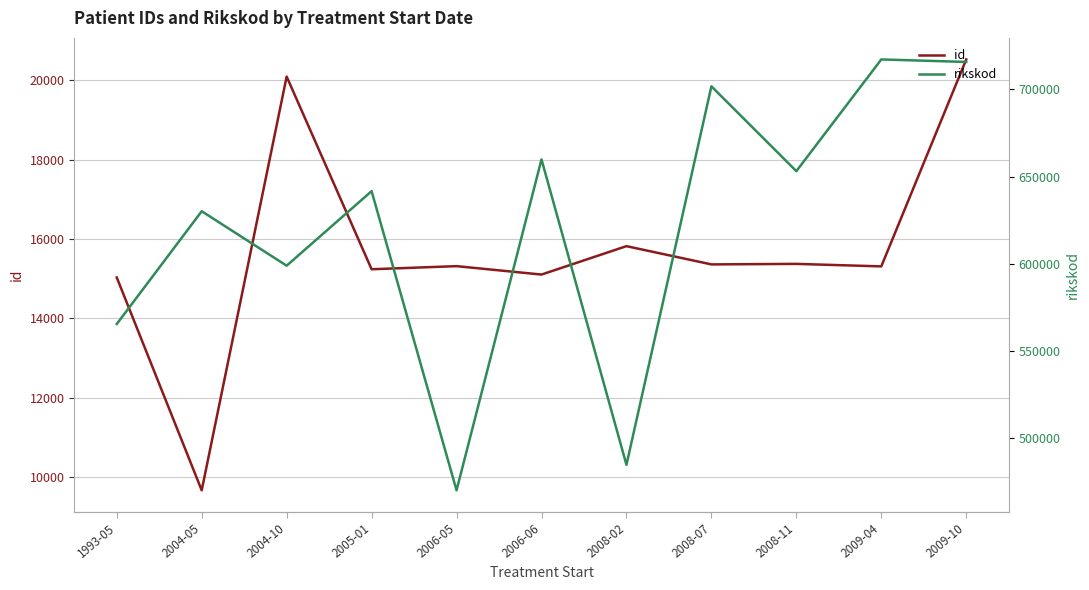

Read the id value at 2008-11, to the nearest 10.

15380